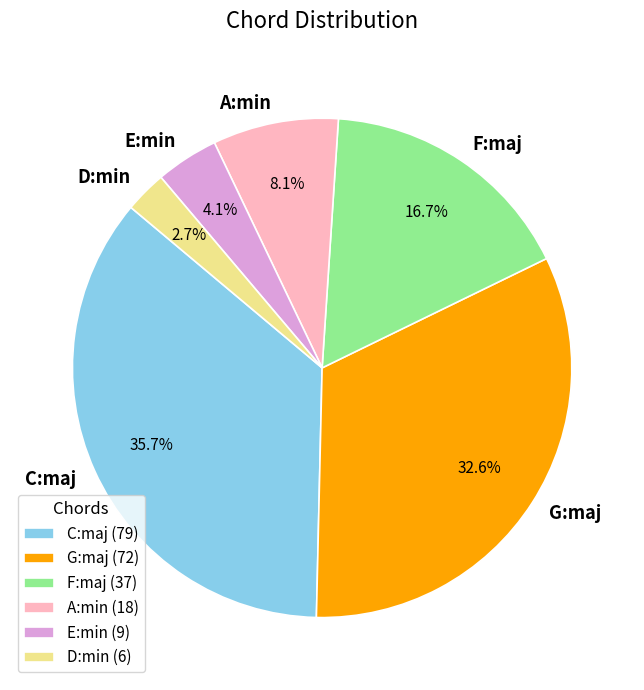

What is the smallest slice in the pie chart?

D:min